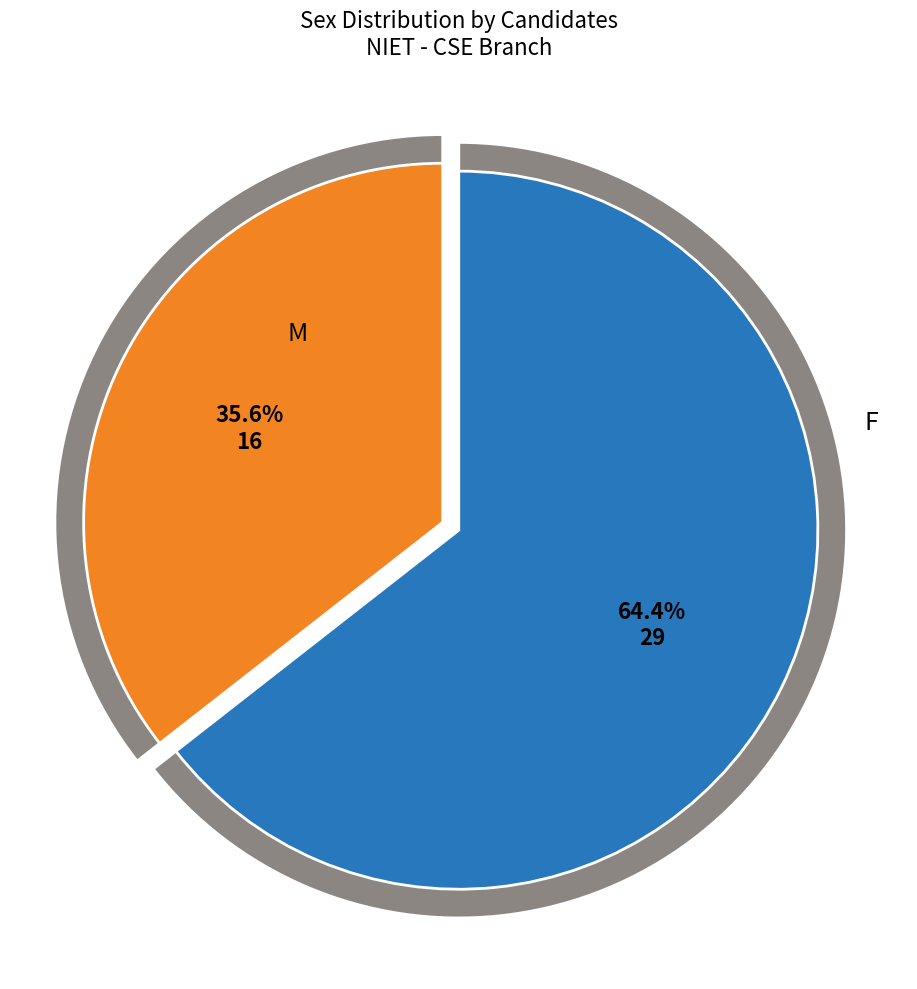

The F slice represents 29% of the pie. True or false?

False